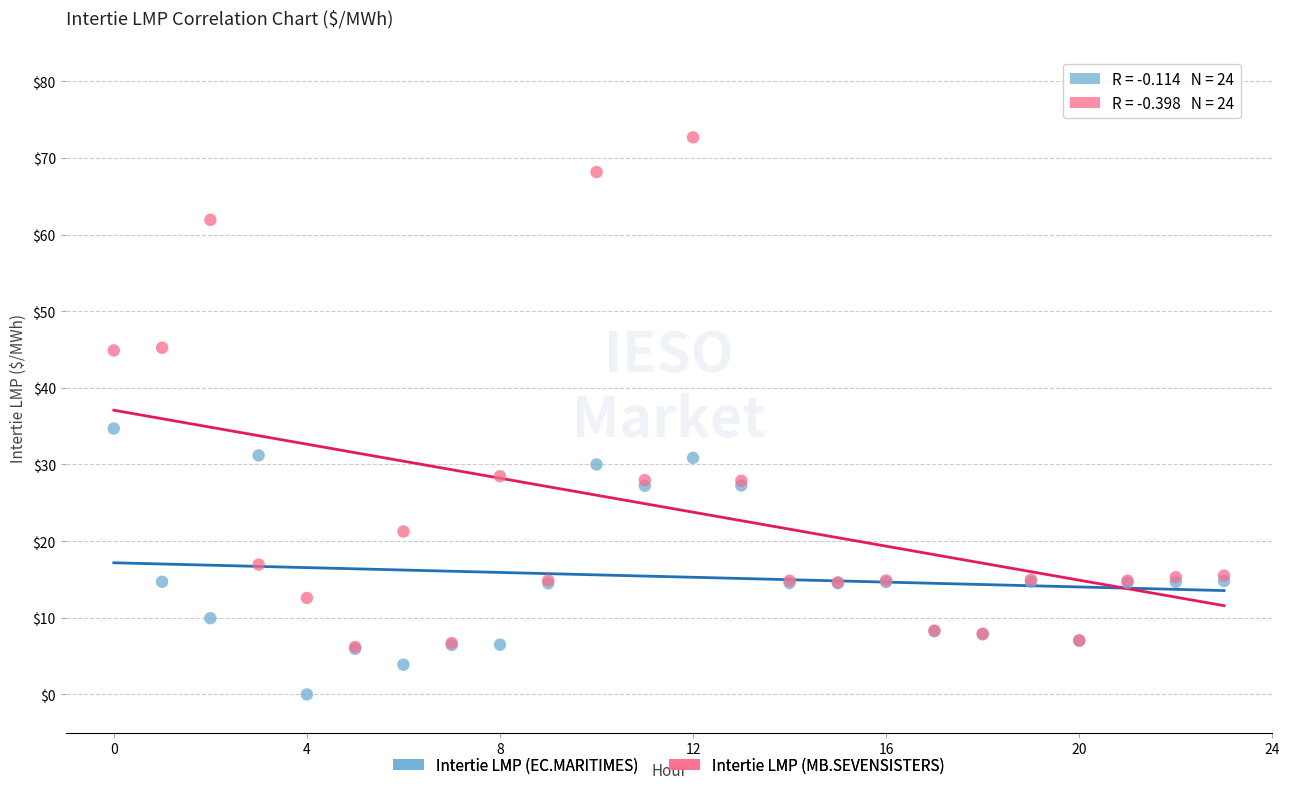

Which series contains the highest Y value?

Intertie LMP (MB.SEVENSISTERS)